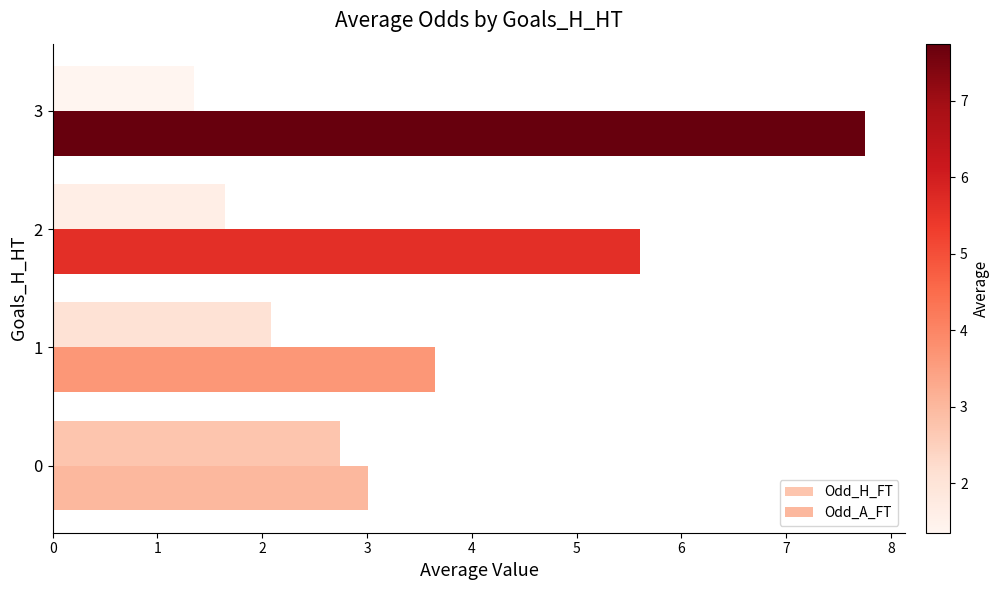

Reading left to right, extract all data points from this chart.

Odd_H_FT: 0=2.7	1=2.1	2=1.6	3=1.4
Odd_A_FT: 0=3.0	1=3.7	2=5.6	3=7.8